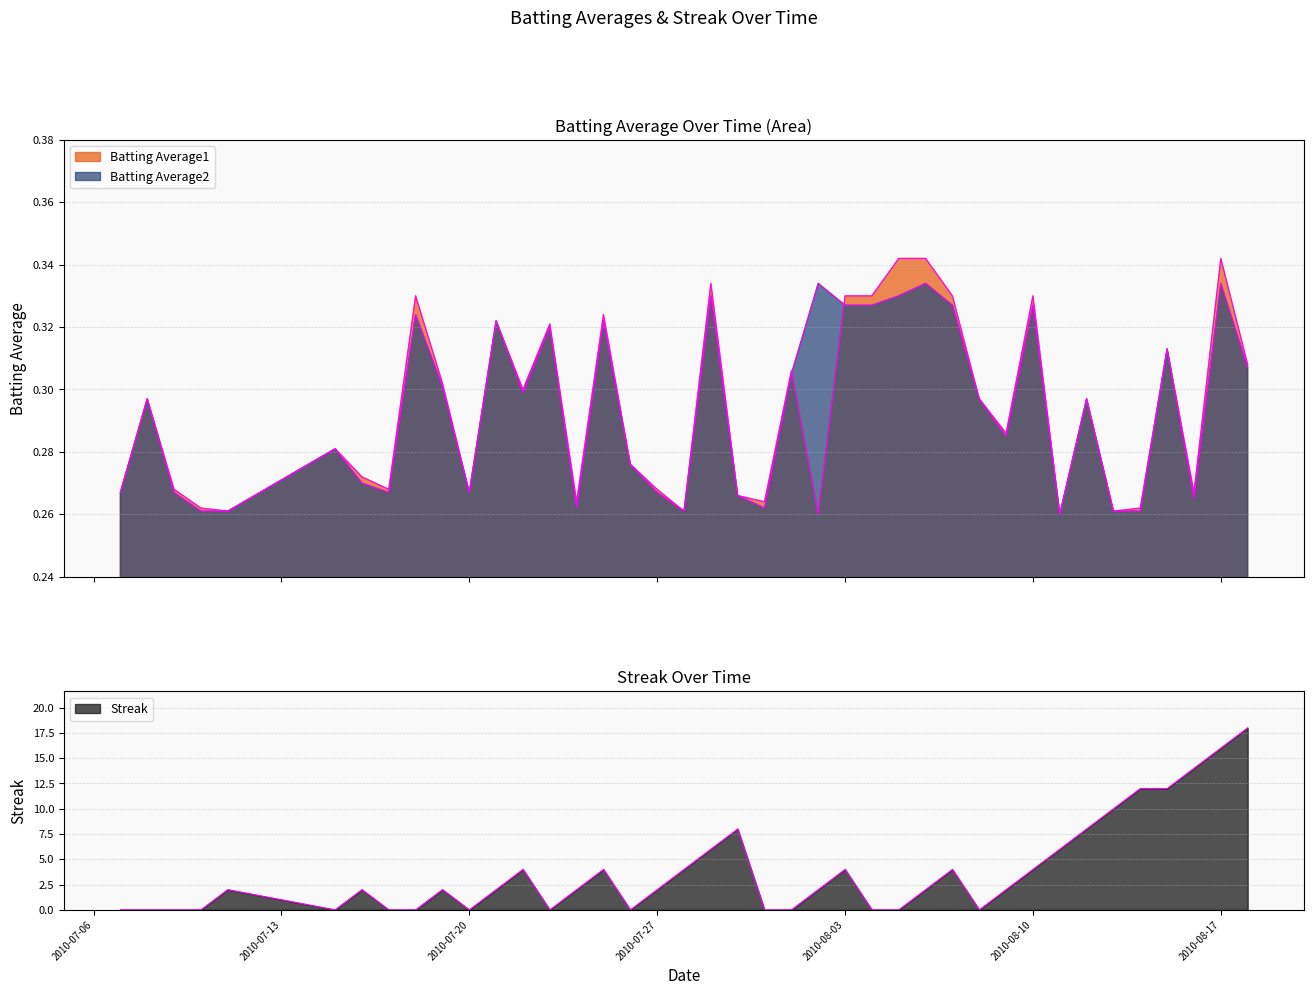

How many Streak values are between 0 and 6?

32